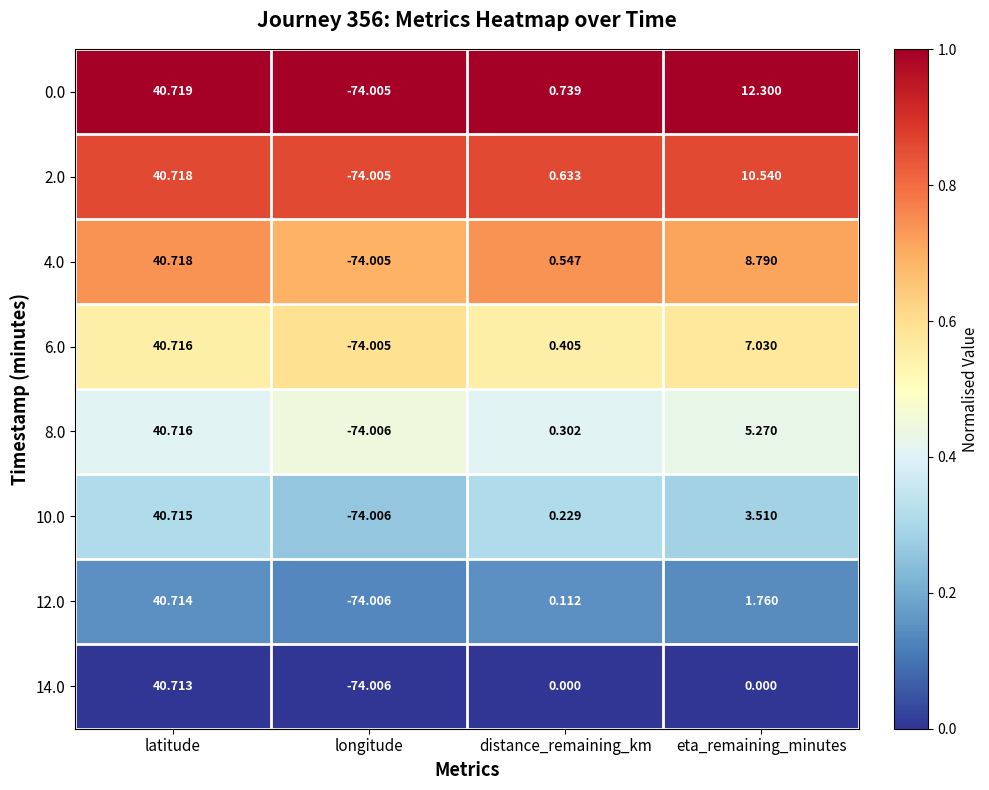

At which category is the sum across all series the highest?

latitude